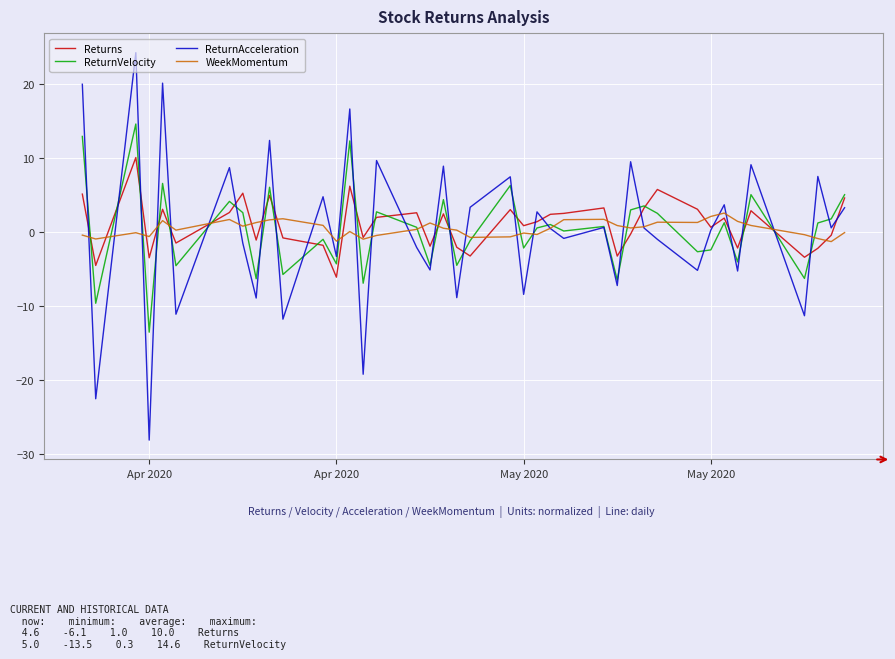

Which series has the widest spread of values?

ReturnAcceleration